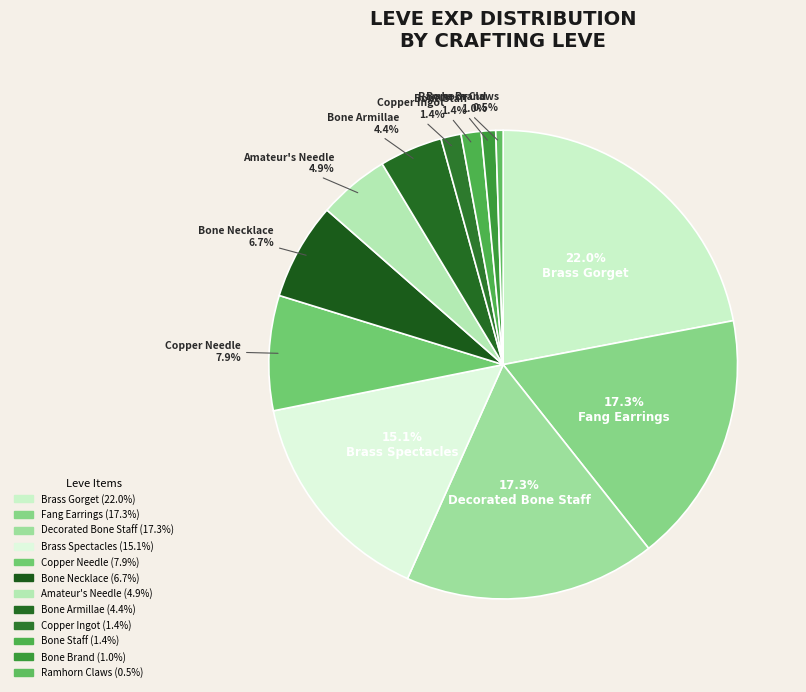

What is the smallest slice in the pie chart?

Ramhorn Claws